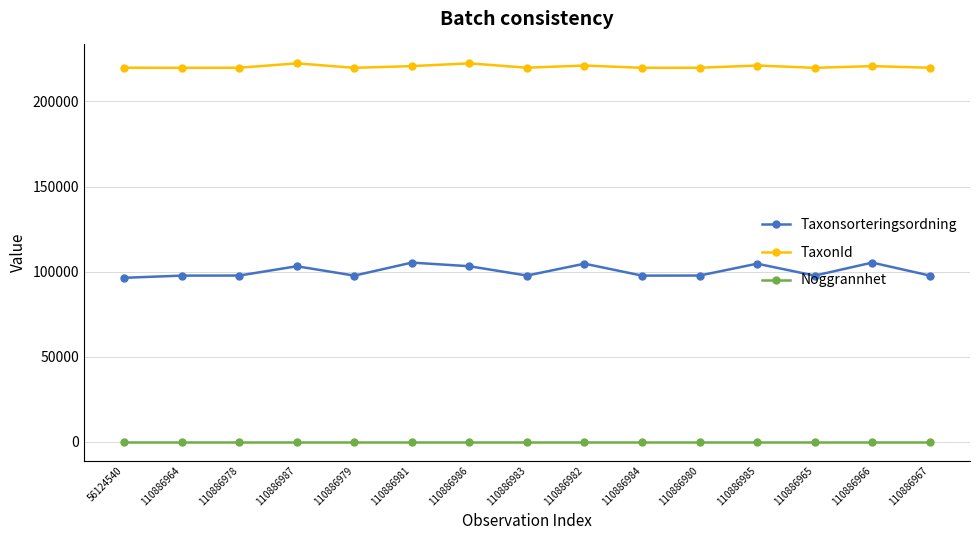

Read the Noggrannhet value at 110886979.

10